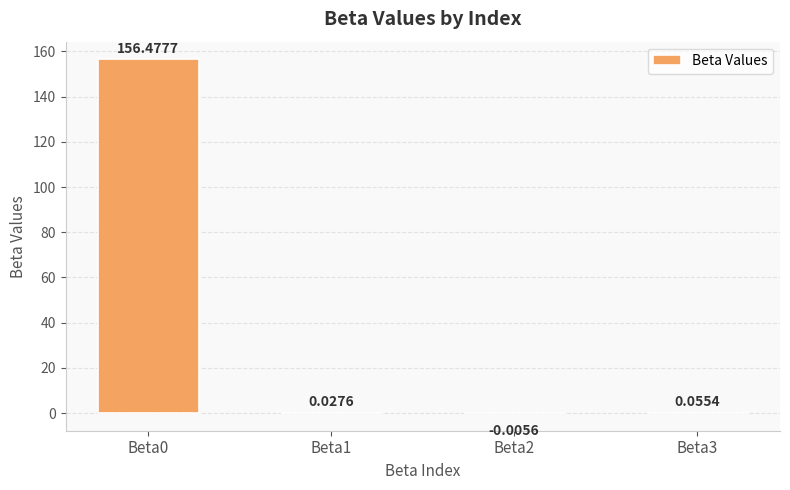

Where is the data nearest to the value 78?

Beta3